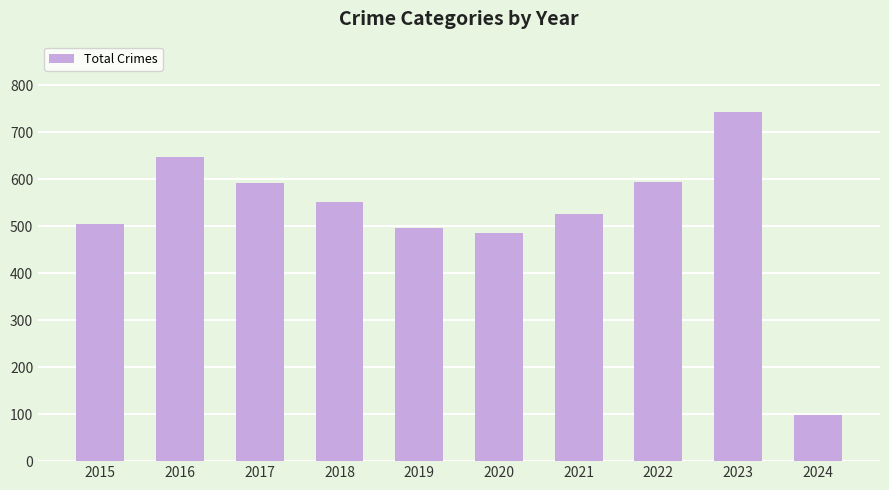

At which category does the chart reach its minimum across all series?

2024